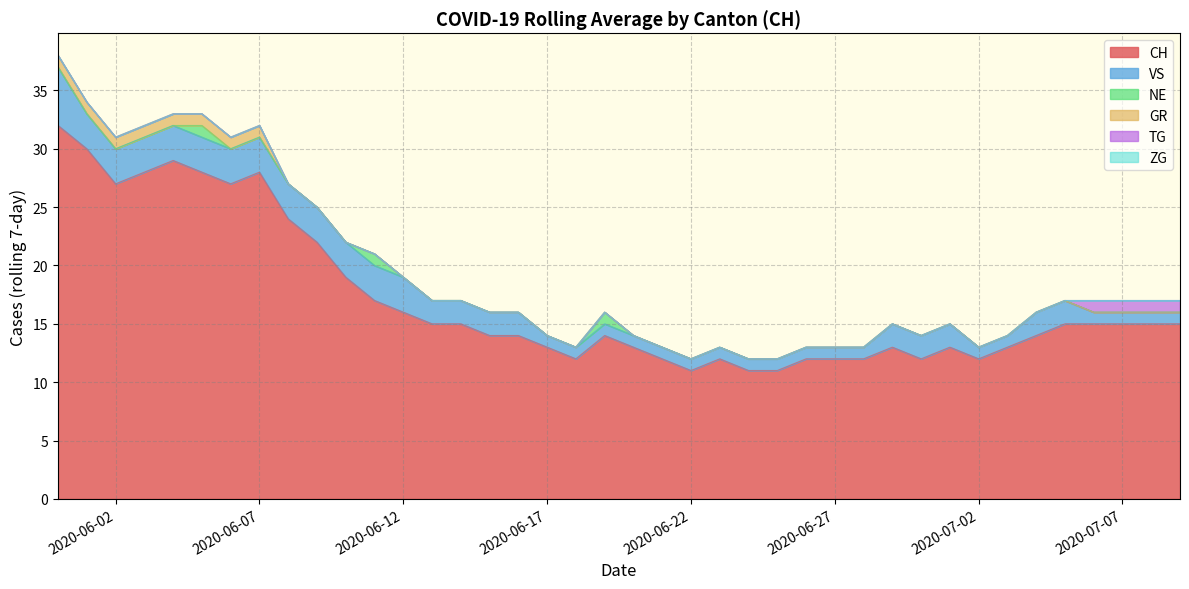

The CH series shows 7 at 2020-06-07. True or false?

False